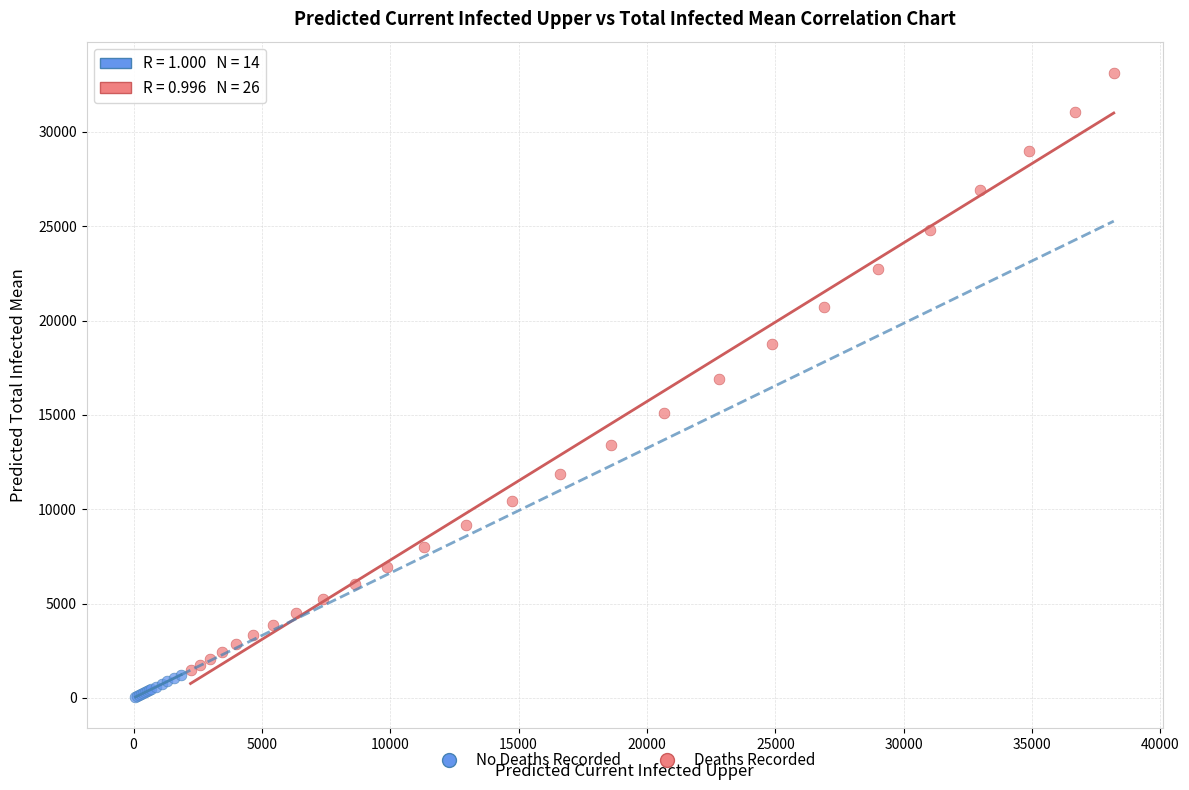

Which series has the largest Y range (max minus min)?

Deaths Recorded